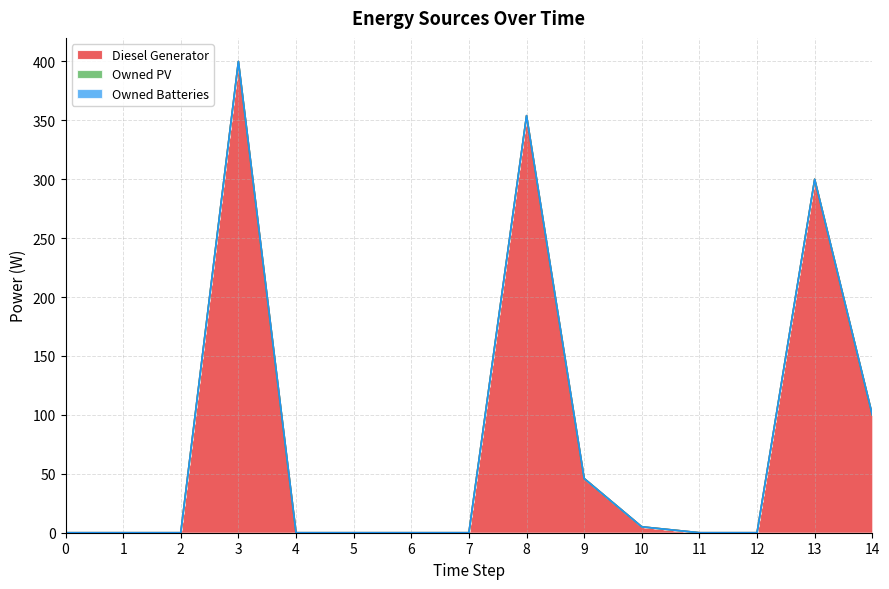

True or false: Owned Batteries and Diesel Generator intersect in this chart.

False